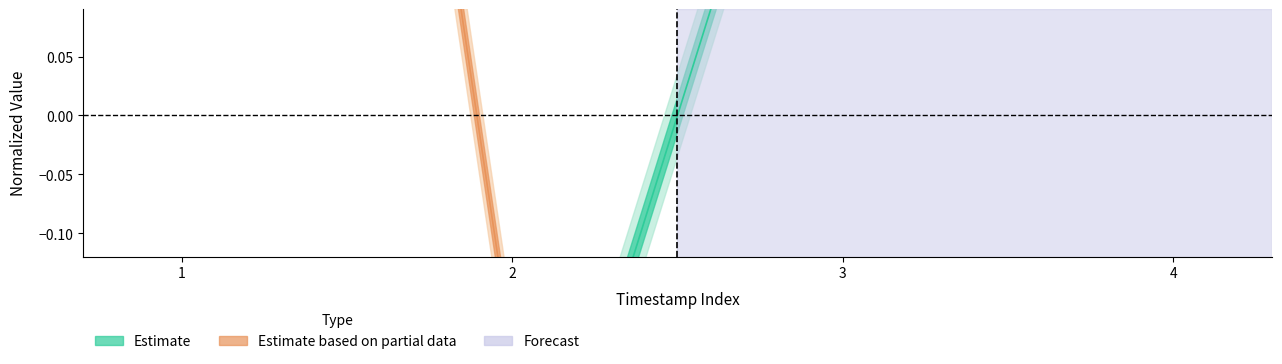

At which category is the sum across all series the highest?

4